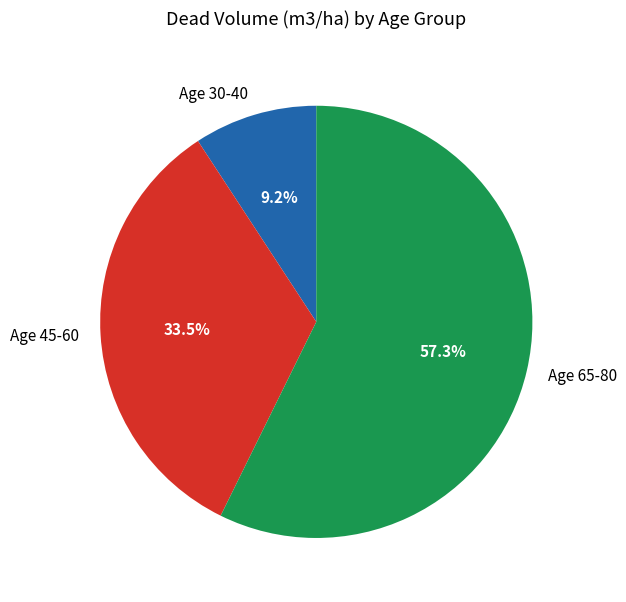

Which category has the smallest portion of the pie?

Age 30-40